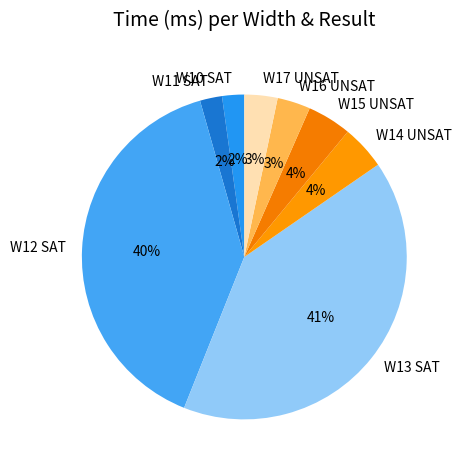

How many segments does this pie chart have?

8